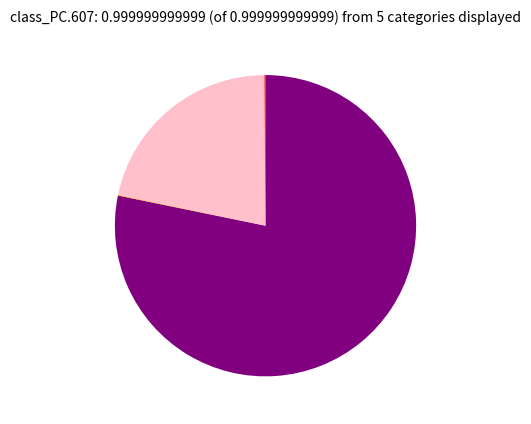

Does any single category account for the majority?

Yes